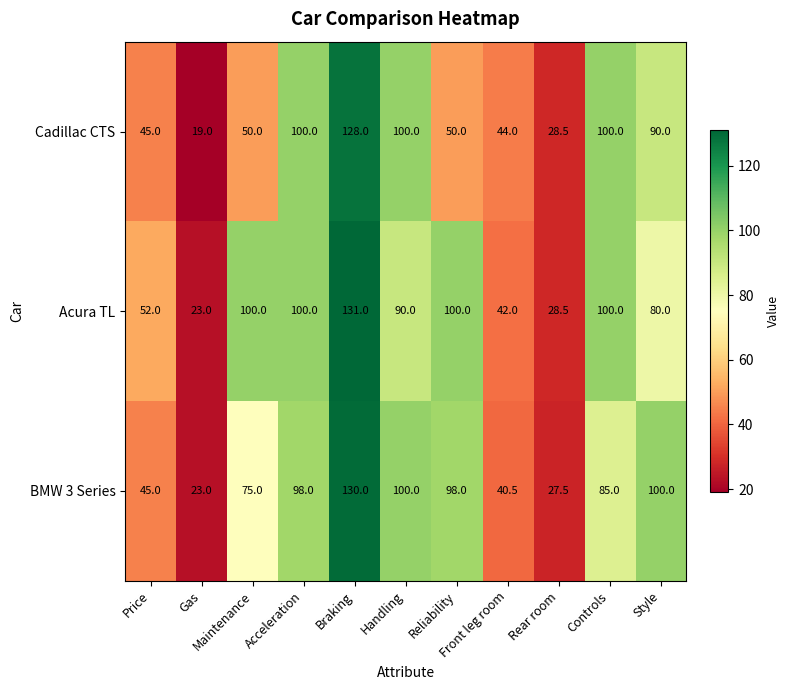

What is the greatest value displayed?

131.0